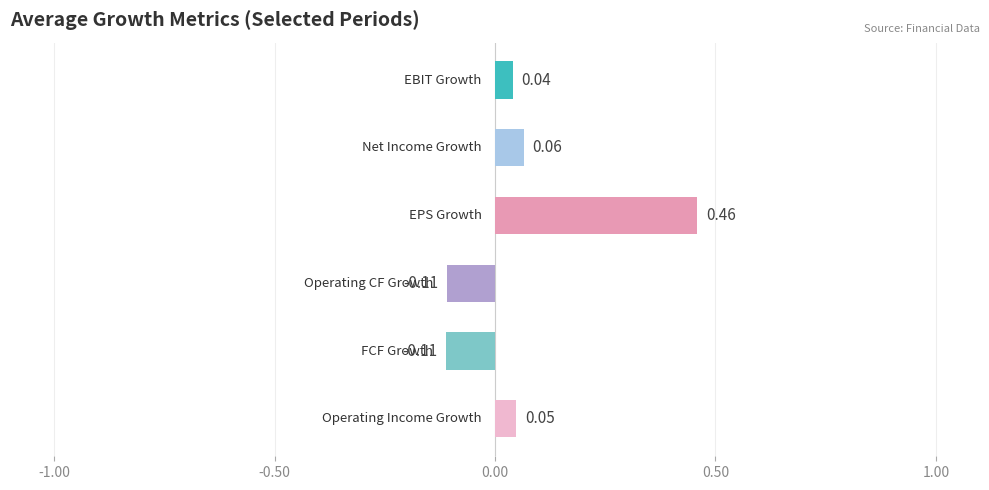

Between EBIT Growth and EPS Growth, which series saw the biggest shift?

EPS Growth